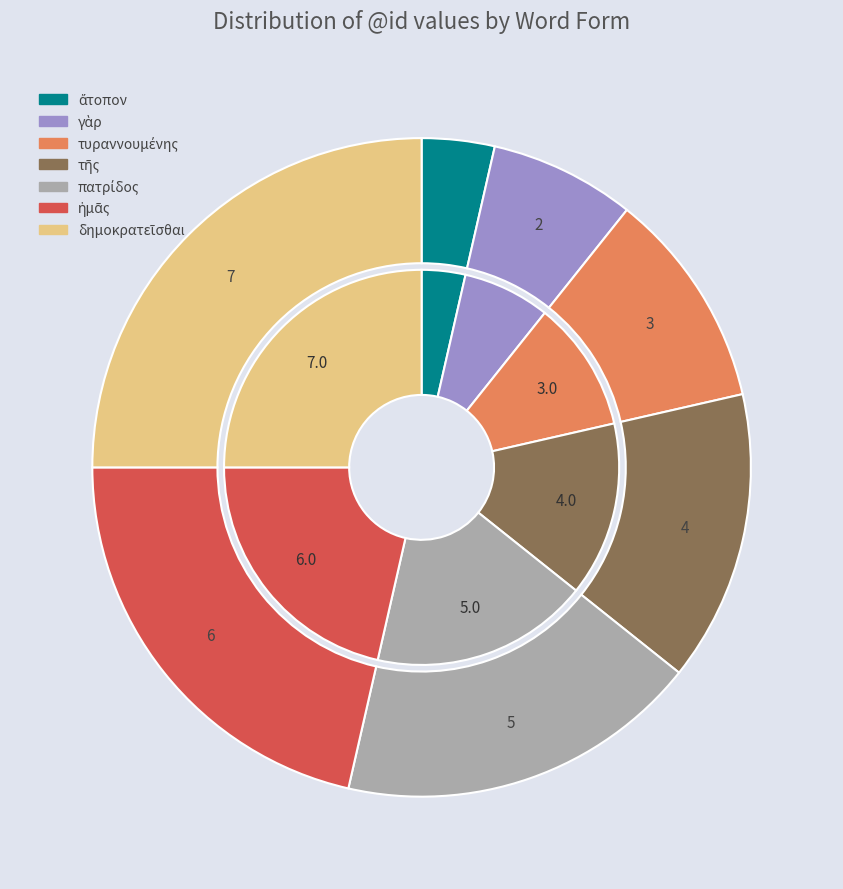

To the nearest percent, what percentage of the pie is γὰρ?

7%